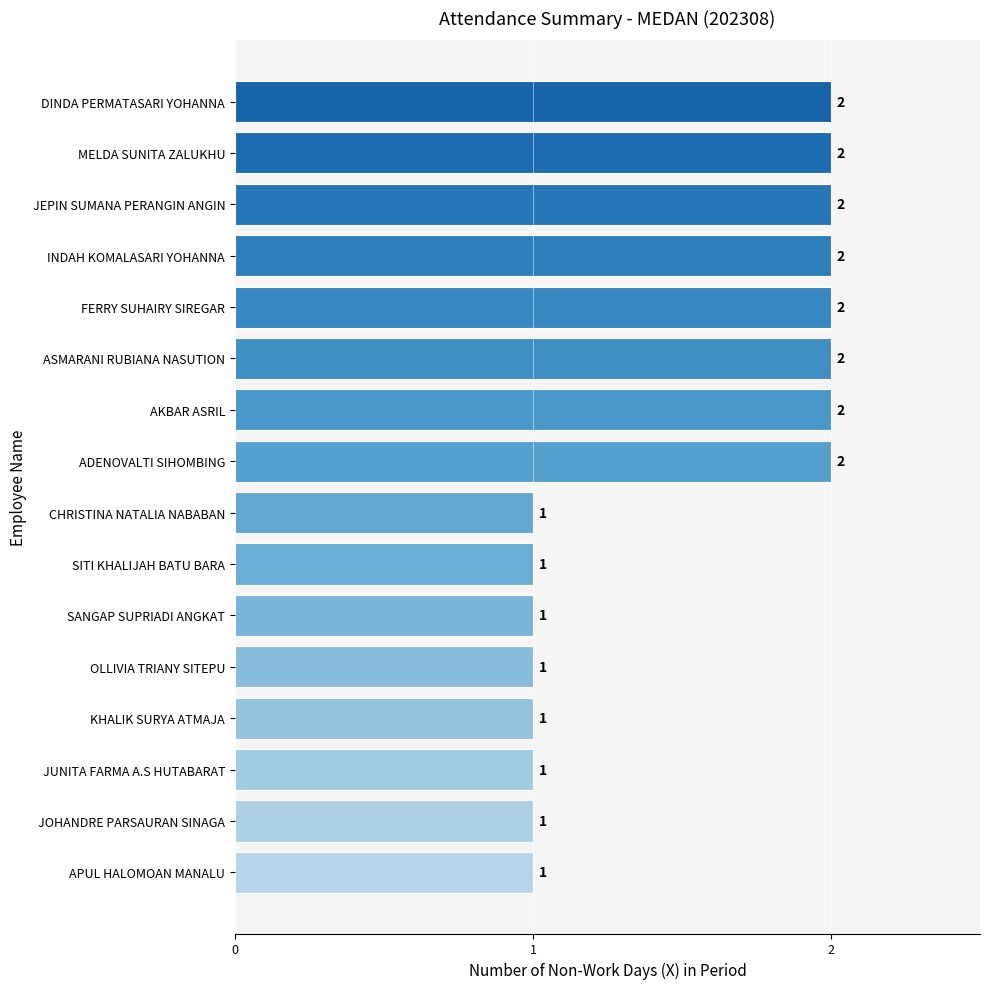

What is the greatest value displayed?

2